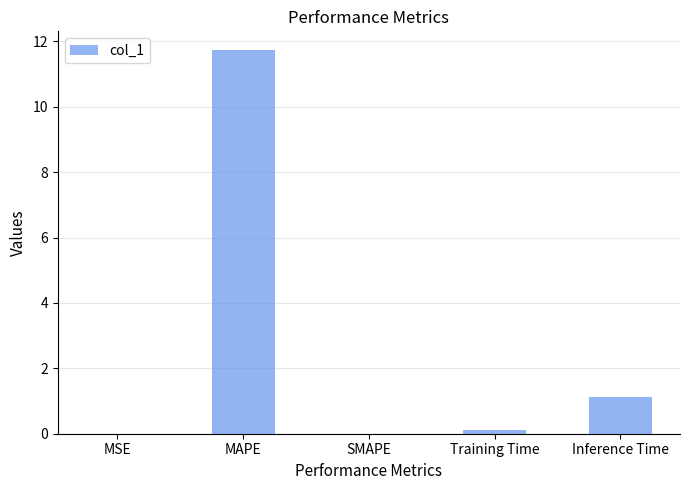

The chart shows a value of 0.1 at Training Time. True or false?

True